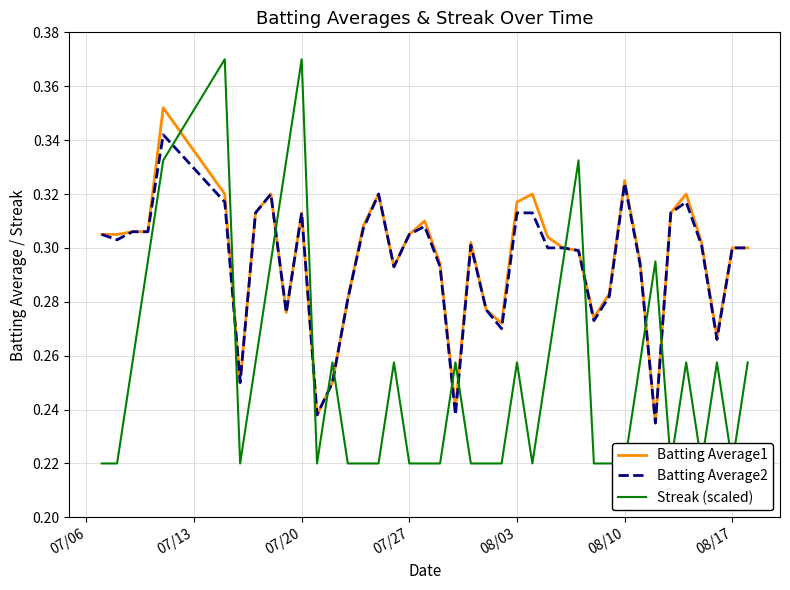

What is the sum of all Streak (scaled) values?

10.2